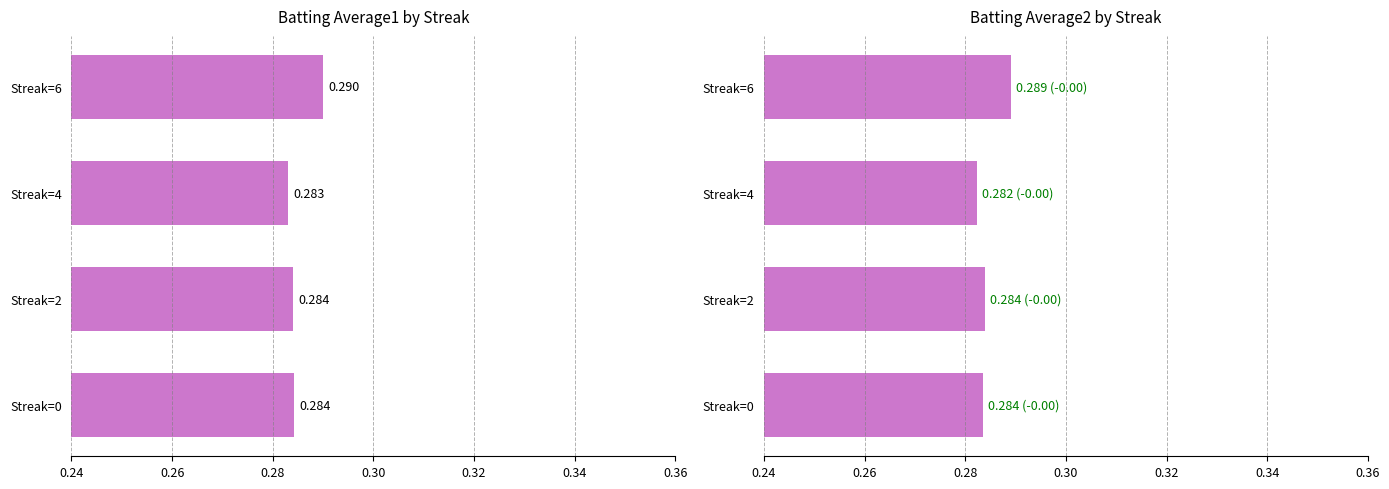

At Streak=2, list the series in order from smallest to largest.

Batting Average2, Batting Average1